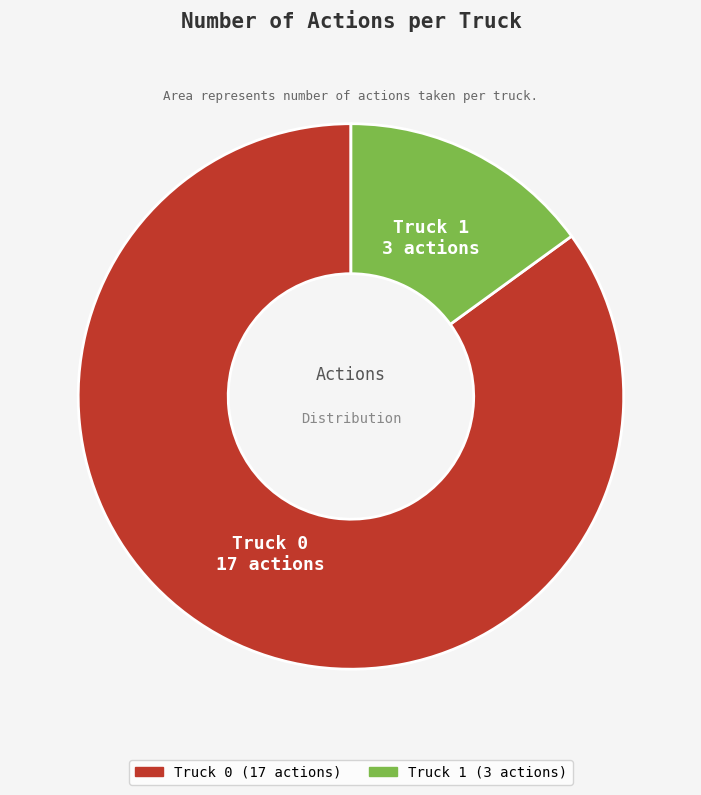

Rank the categories by value from lowest to highest.

Truck 1, Truck 0